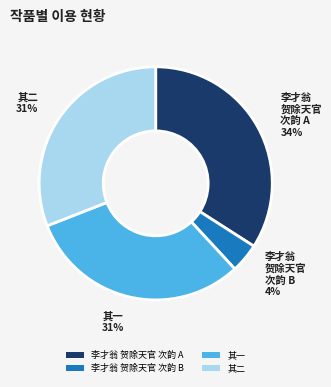

True or false: 其一 accounts for 31% of the total.

True